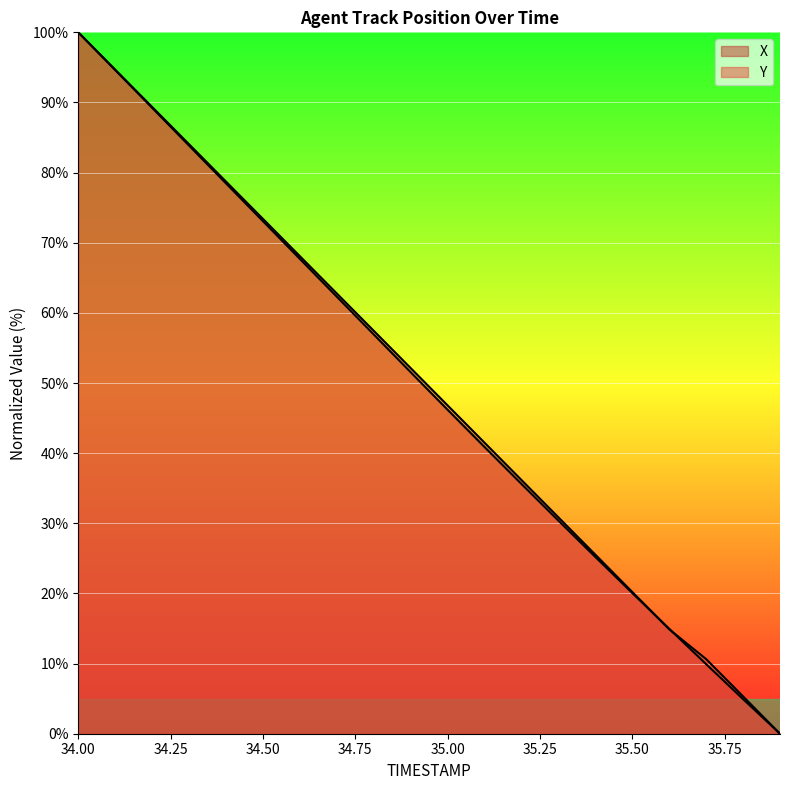

Which series changed the most between 34.8 and 35.1?

X